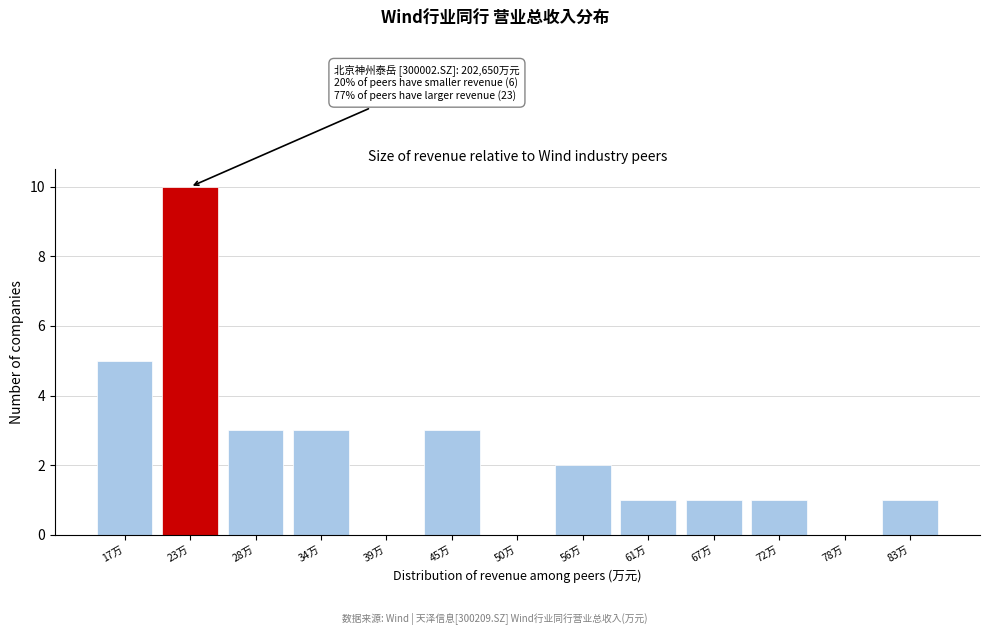

Reading left to right, extract all data points from this chart.

17万=5	23万=10	28万=3	34万=3	39万=0	45万=3	50万=0	56万=2	61万=1	67万=1	72万=1	78万=0	83万=1